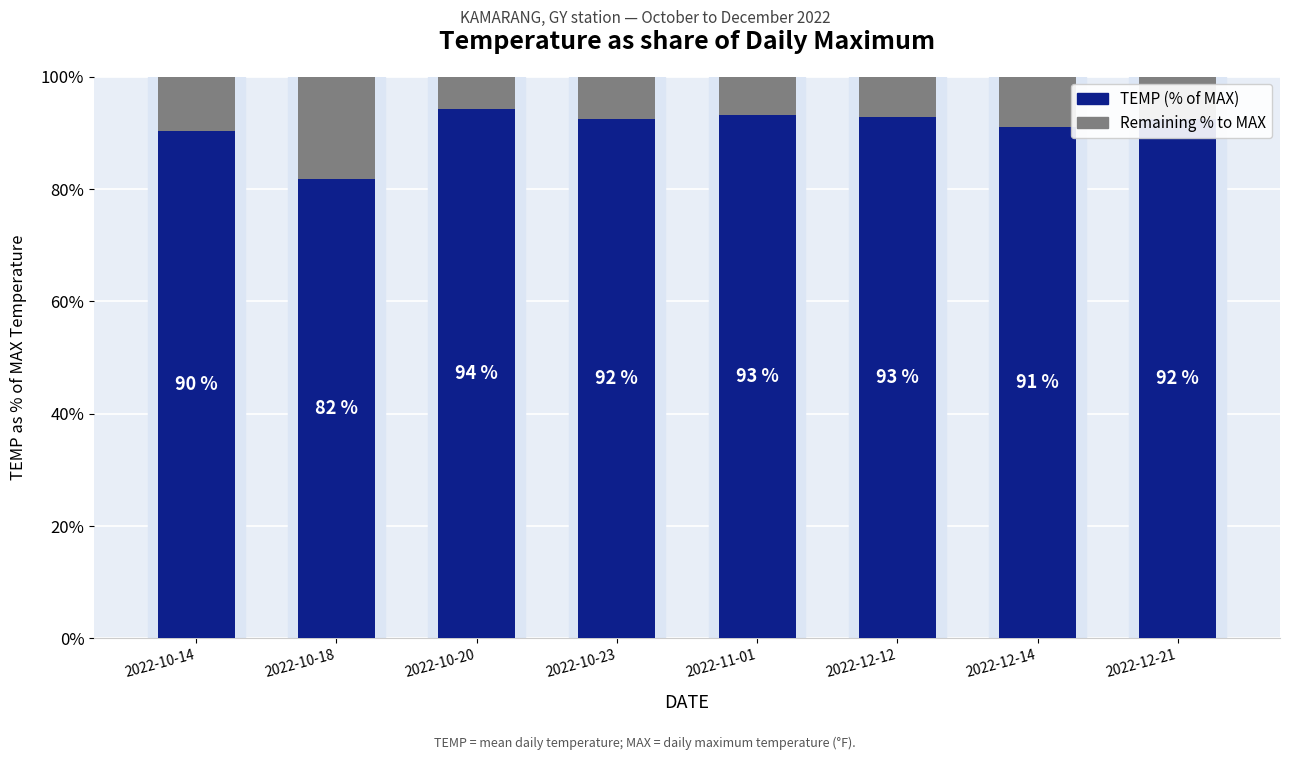

The TEMP (% of MAX) series shows 64.6 at 2022-10-23. True or false?

False